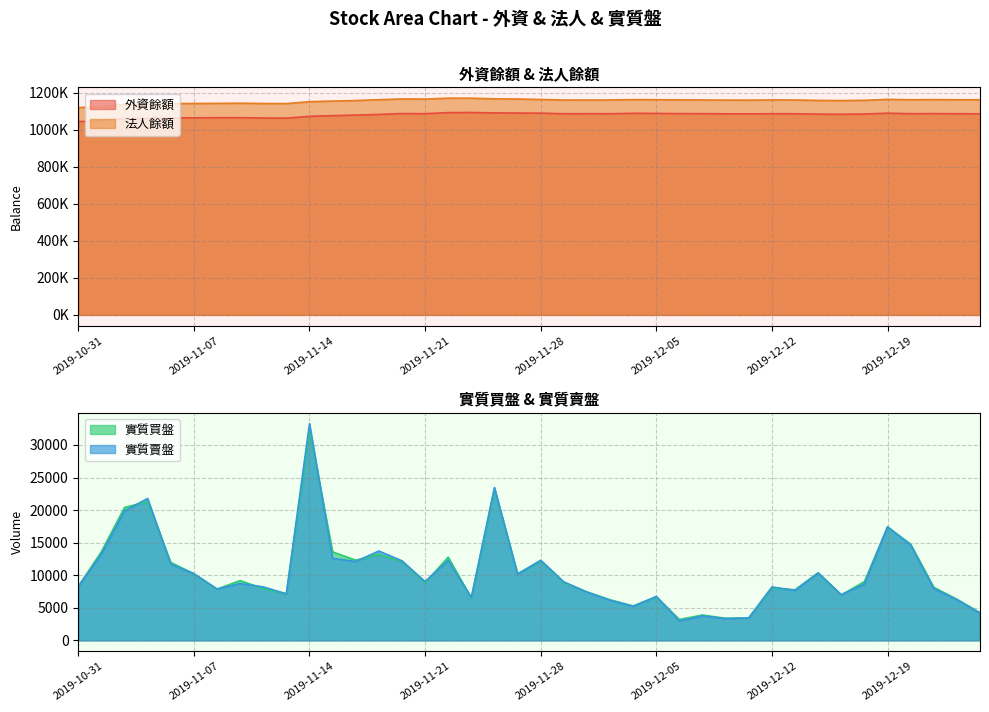

The value of 外資餘額 at 2019-12-11 is 1455650. True or false?

False